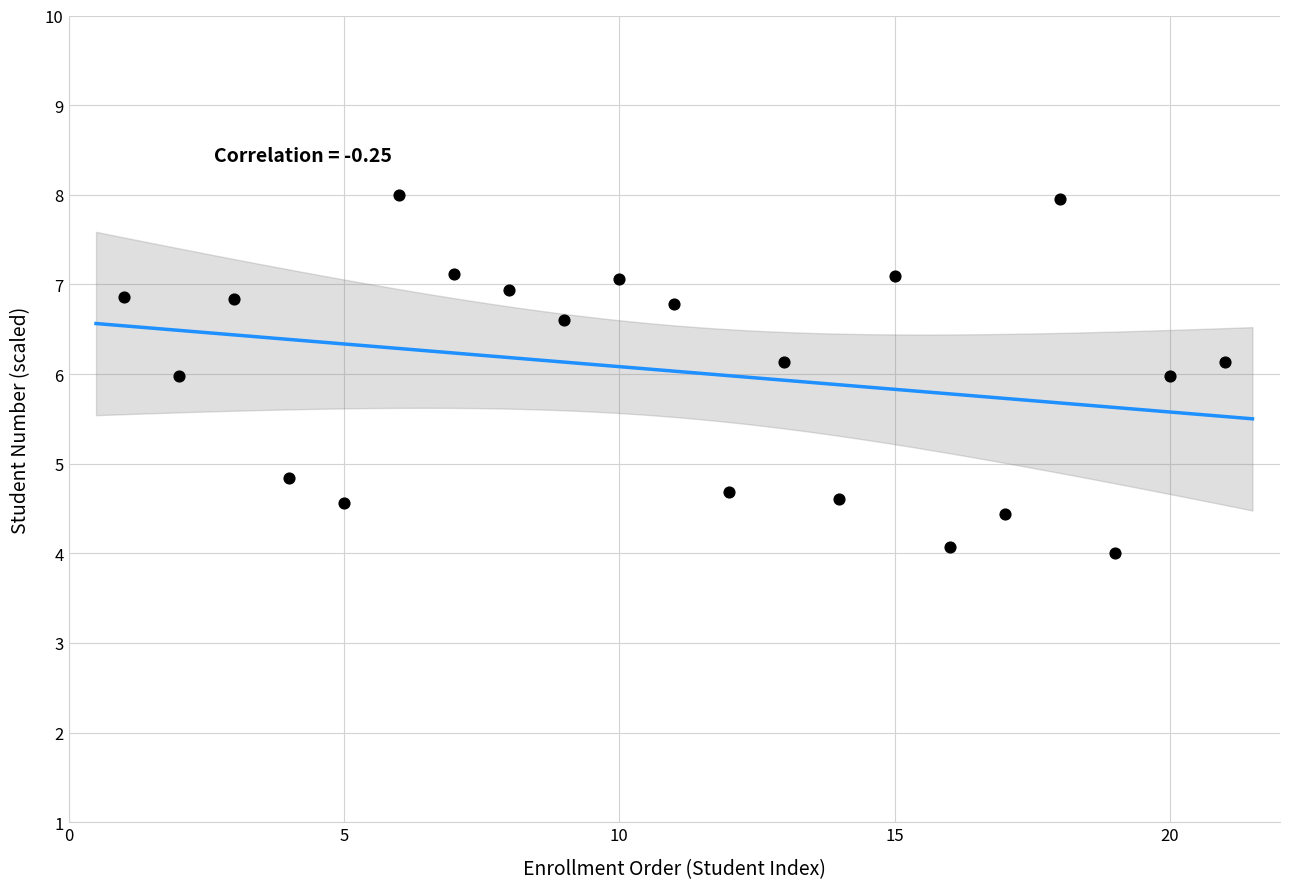

What is the range of X values (max minus min)?

20.0